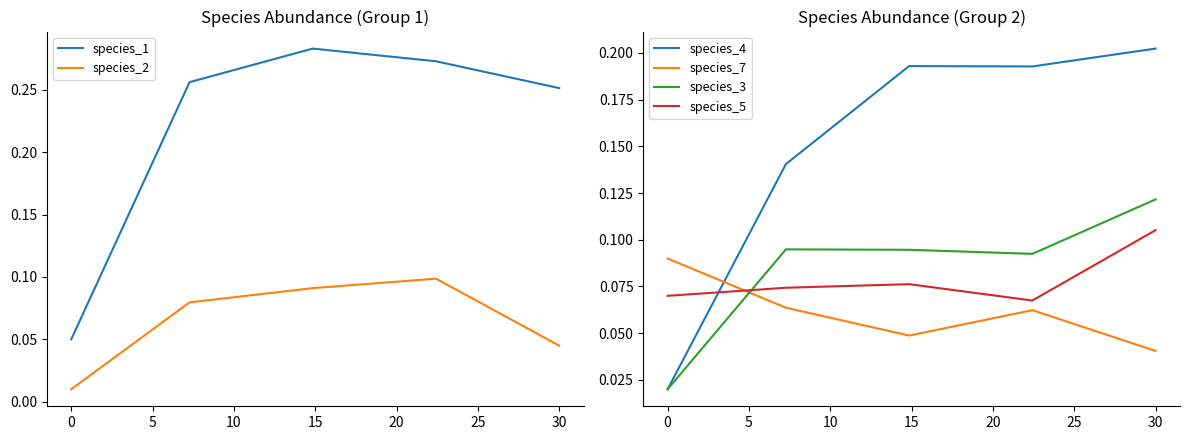

How many intersections are there between species_4 and species_5?

1